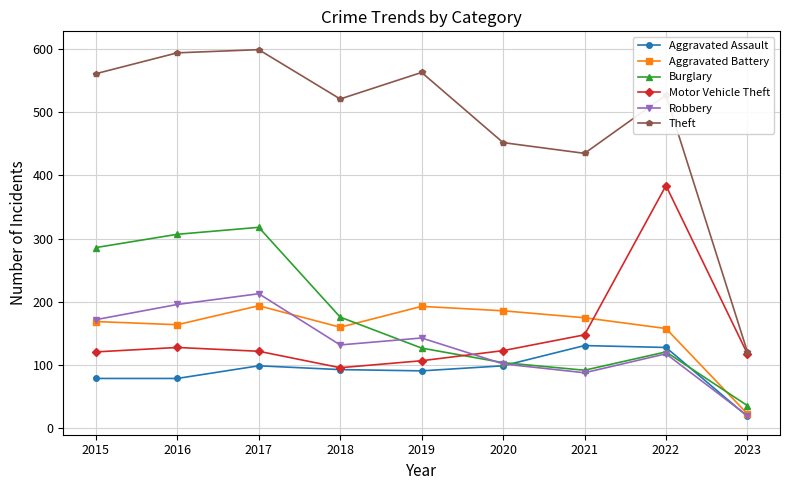

In Aggravated Battery, how many points are lower than both neighbors (excluding endpoints)?

2